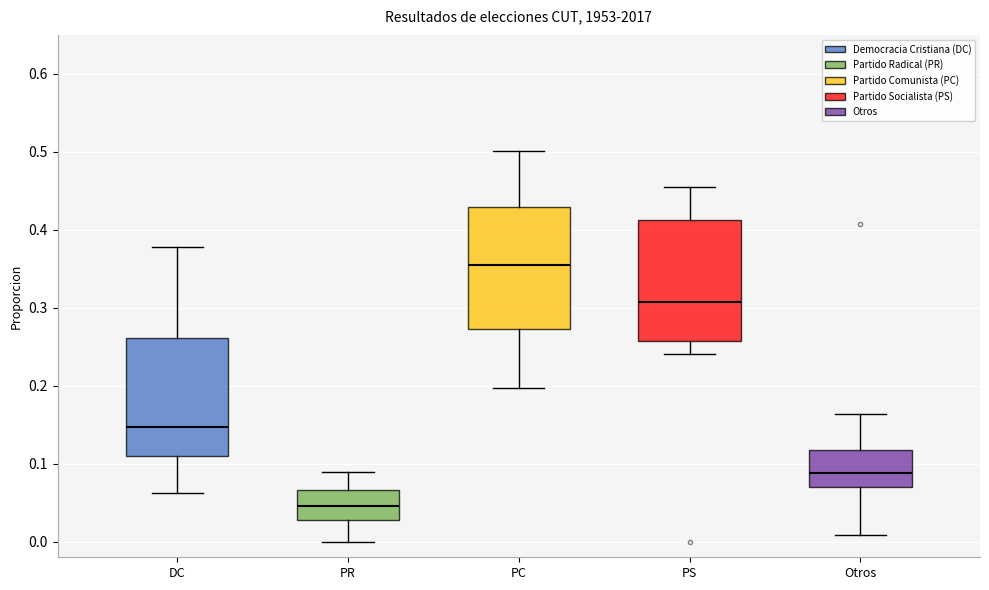

Reading left to right, transcribe this box plot: for each box, give where its median line is, the range the box spans, and where its two whiskers end, as read against the y-axis. The values are not printed on the chart, so give them approximately, as read against the axis.

DC: median 0.15, box 0.11 to 0.26, whiskers 0.06 to 0.38
PR: median 0.05, box 0.03 to 0.07, whiskers 0.00 to 0.09
PC: median 0.35, box 0.27 to 0.43, whiskers 0.20 to 0.50
PS: median 0.31, box 0.26 to 0.41, whiskers 0.24 to 0.46
Otros: median 0.09, box 0.07 to 0.12, whiskers 0.01 to 0.16